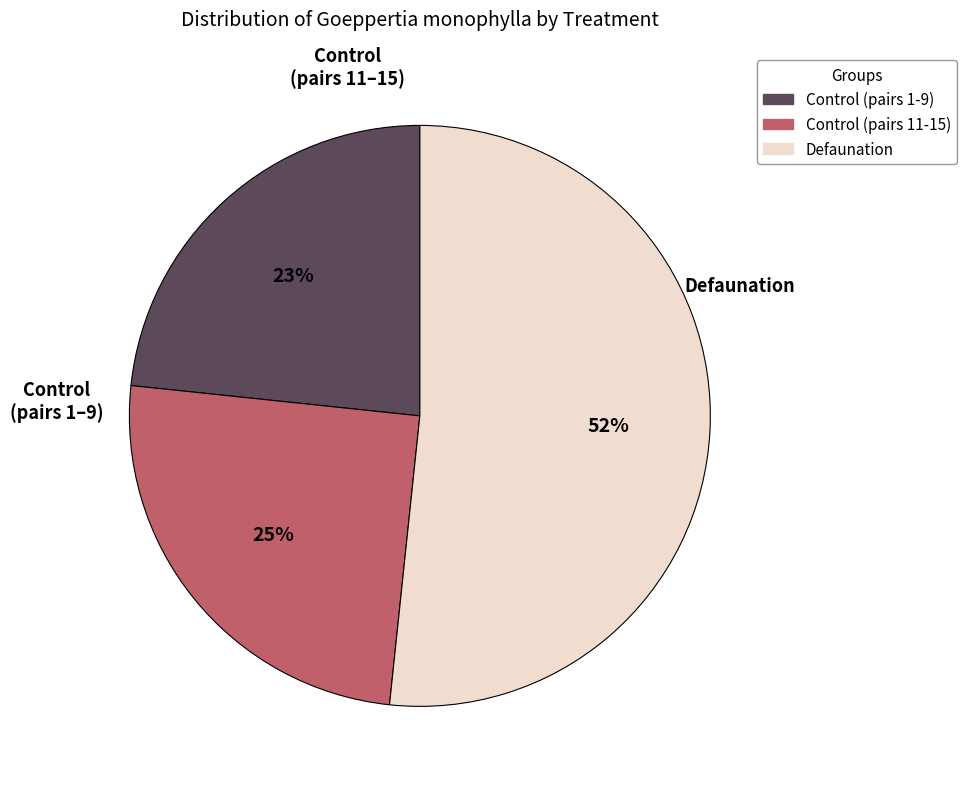

Is there a majority slice in this chart?

Yes